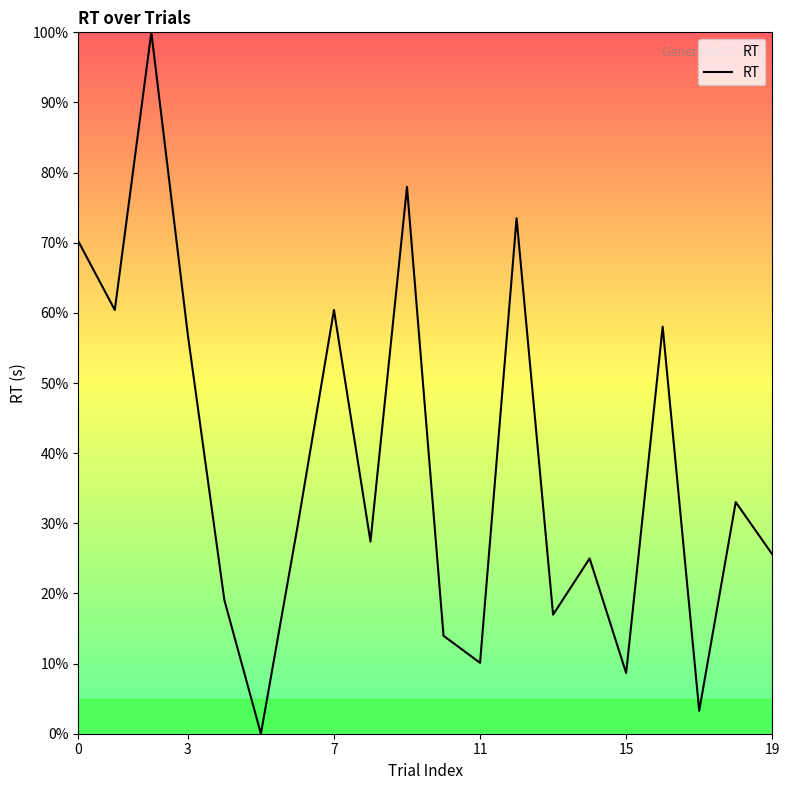

What is the difference between the maximum and minimum values?

100.0